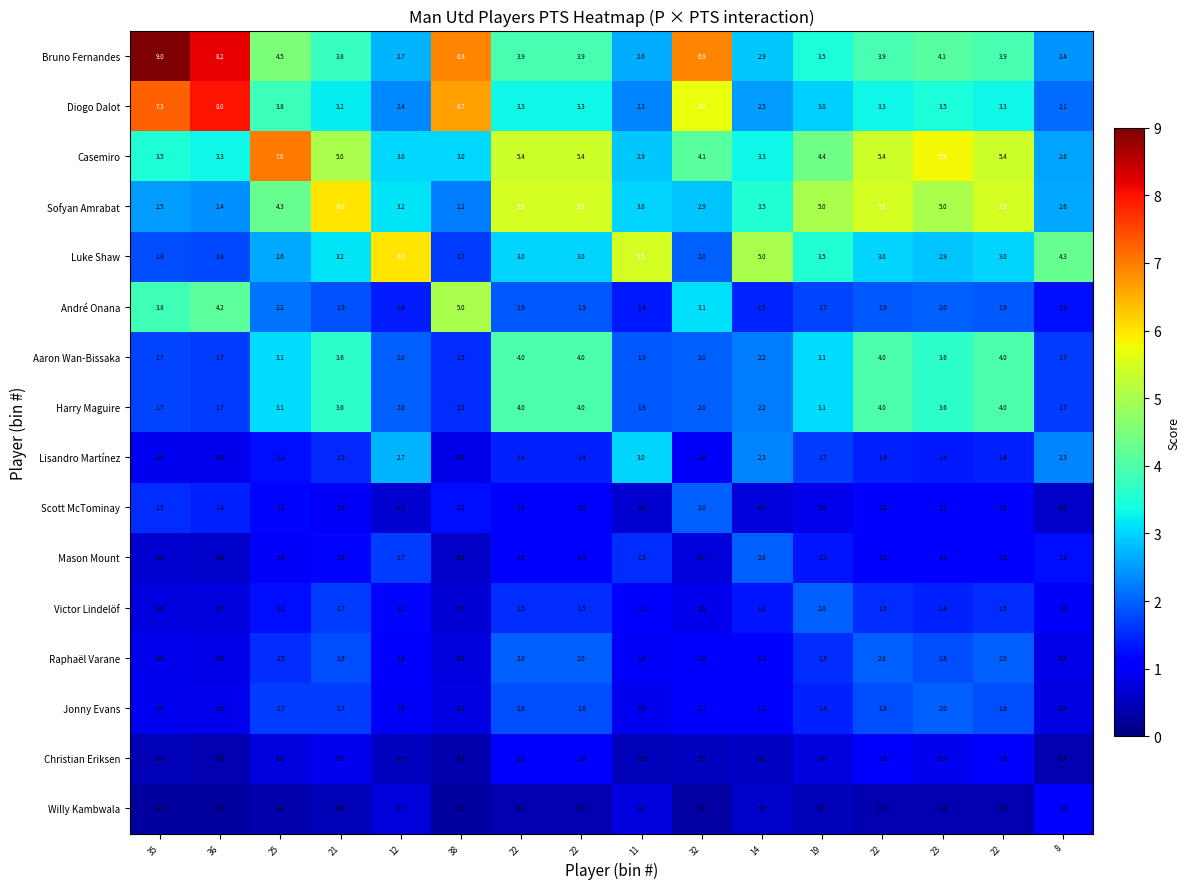

Which series has the largest total across all categories?

Bruno Fernandes